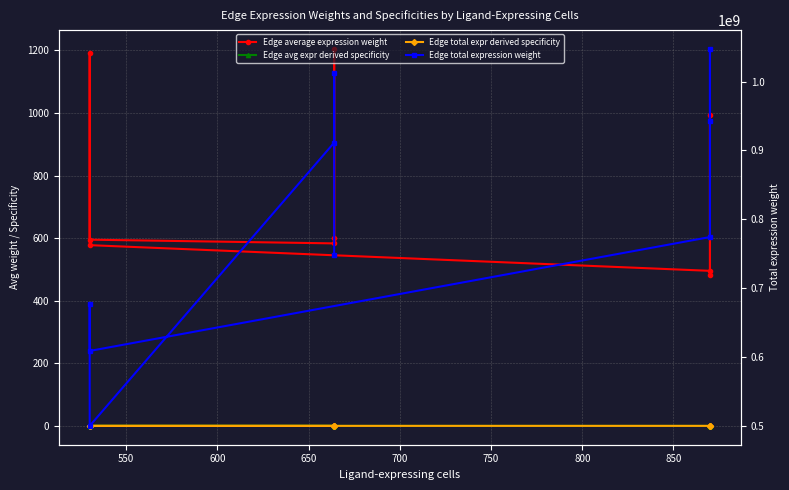

What is the difference between the Edge average expression weight values at 800 and 850?

621.6